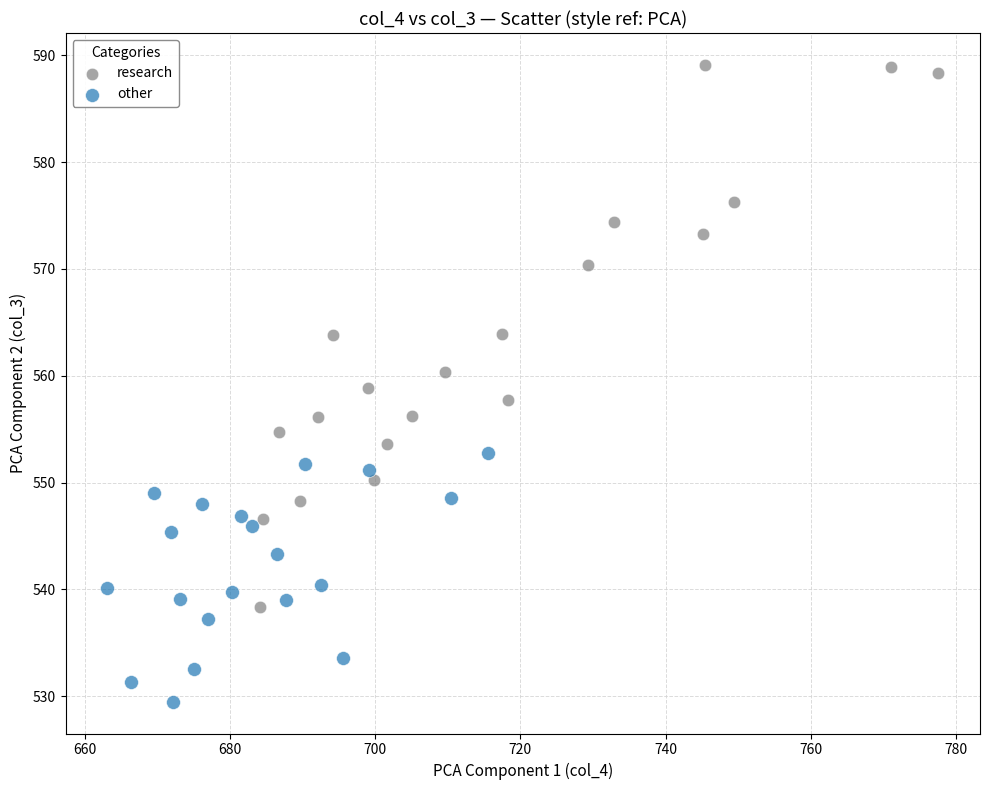

Which series contains the highest Y value?

research